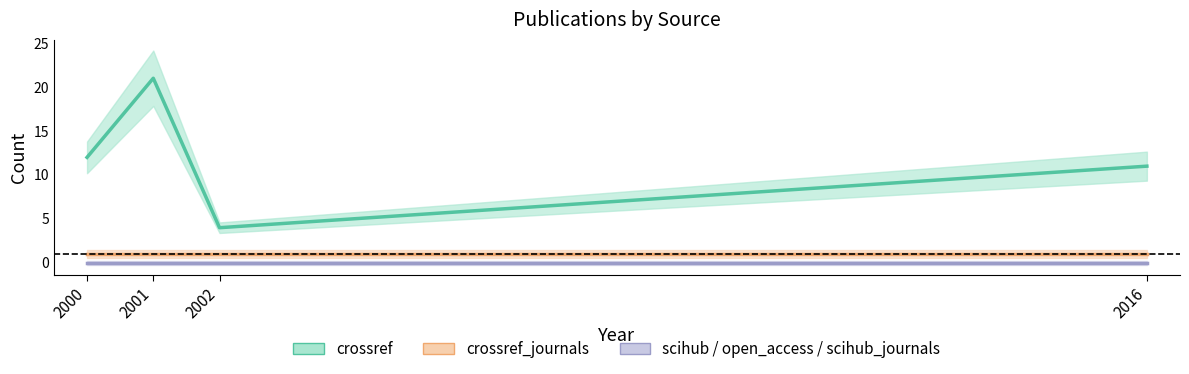

True or false: crossref_journals and crossref intersect in this chart.

False